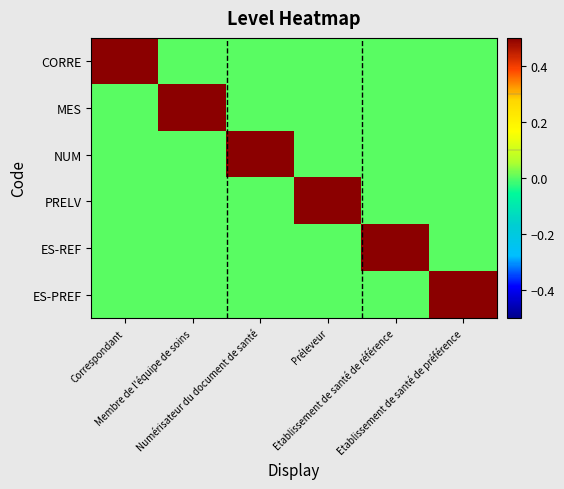

Reading right to left, what are all the values shown in this chart?

CORRE: Etablissement de santé de préférence=0	Etablissement de santé de référence=0	Préleveur=0	Numérisateur du document de santé=0	Membre de l'équipe de soins=0	Correspondant=1
MES: Etablissement de santé de préférence=0	Etablissement de santé de référence=0	Préleveur=0	Numérisateur du document de santé=0	Membre de l'équipe de soins=1	Correspondant=0
NUM: Etablissement de santé de préférence=0	Etablissement de santé de référence=0	Préleveur=0	Numérisateur du document de santé=1	Membre de l'équipe de soins=0	Correspondant=0
PRELV: Etablissement de santé de préférence=0	Etablissement de santé de référence=0	Préleveur=1	Numérisateur du document de santé=0	Membre de l'équipe de soins=0	Correspondant=0
ES-REF: Etablissement de santé de préférence=0	Etablissement de santé de référence=1	Préleveur=0	Numérisateur du document de santé=0	Membre de l'équipe de soins=0	Correspondant=0
ES-PREF: Etablissement de santé de préférence=1	Etablissement de santé de référence=0	Préleveur=0	Numérisateur du document de santé=0	Membre de l'équipe de soins=0	Correspondant=0